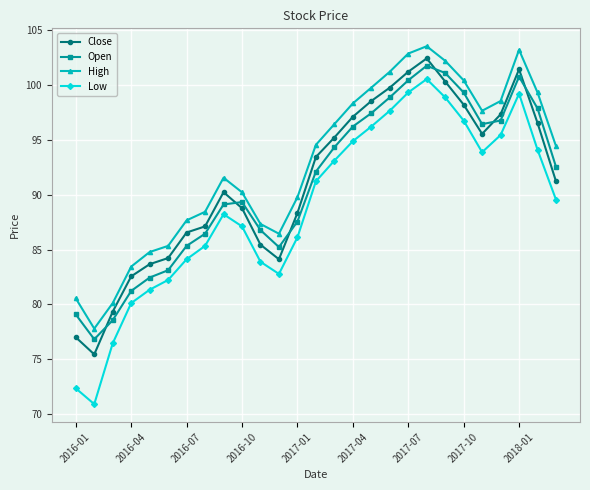

What is the difference between the second highest and minimum values in the High series?

25.4